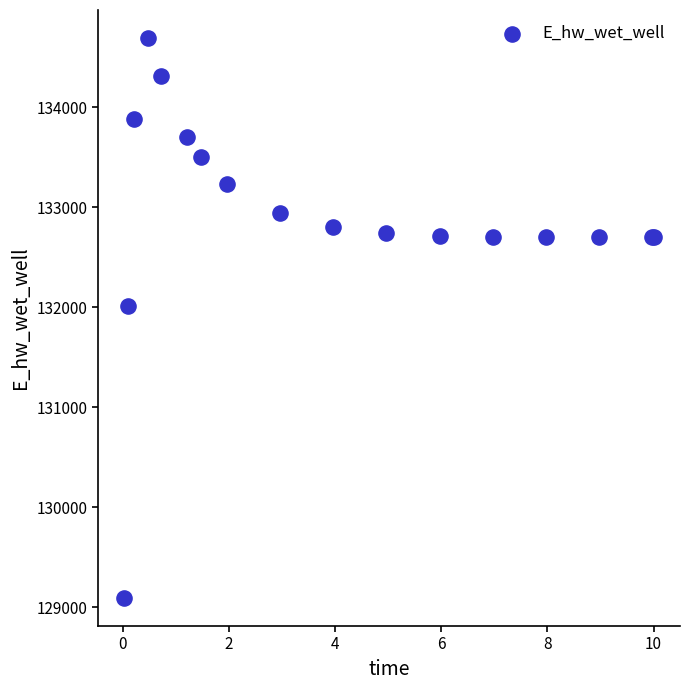

What Y value in the scatter plot is closest to 131891?

132013.3